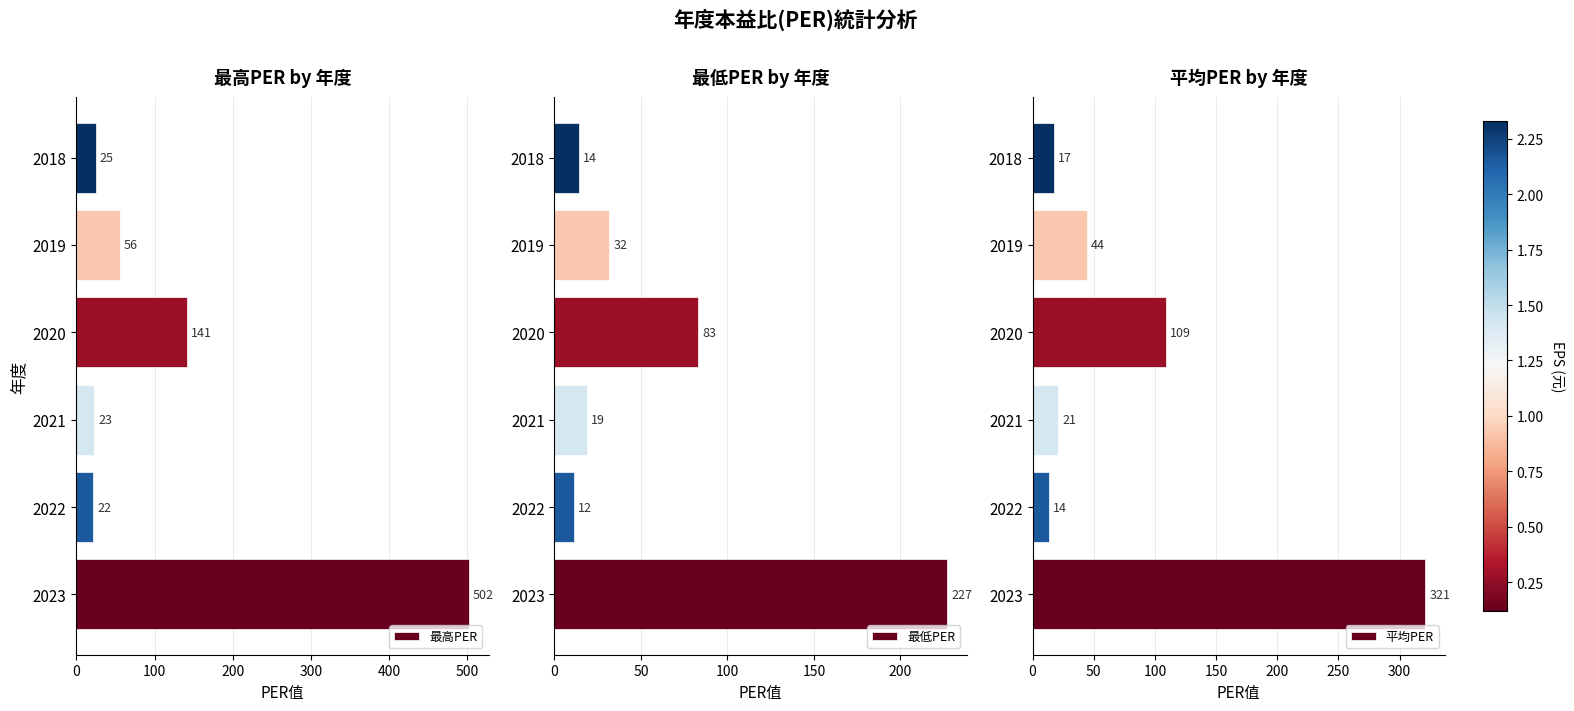

What is the average value of the 最高PER series?

128.1